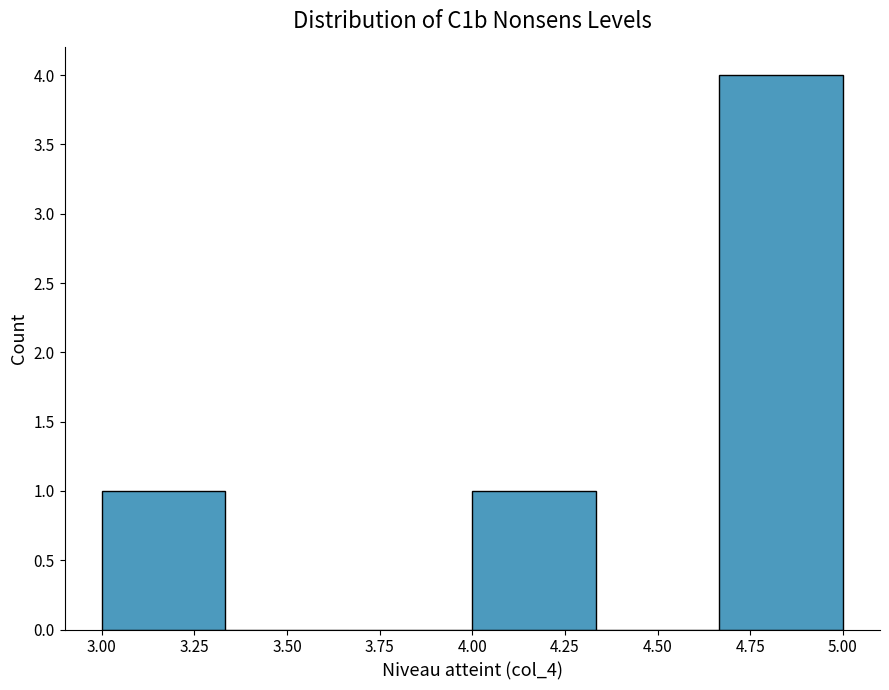

Reading left to right, list every bar in this chart as the range it spans on the x-axis followed by its height. Neither the bar edges nor the heights are printed on the chart, so give them approximately, as read against the axes.

3.00 to 3.35: 1
3.35 to 3.65: 0
3.65 to 4.00: 0
4.00 to 4.35: 1
4.35 to 4.65: 0
4.65 to 5.00: 4